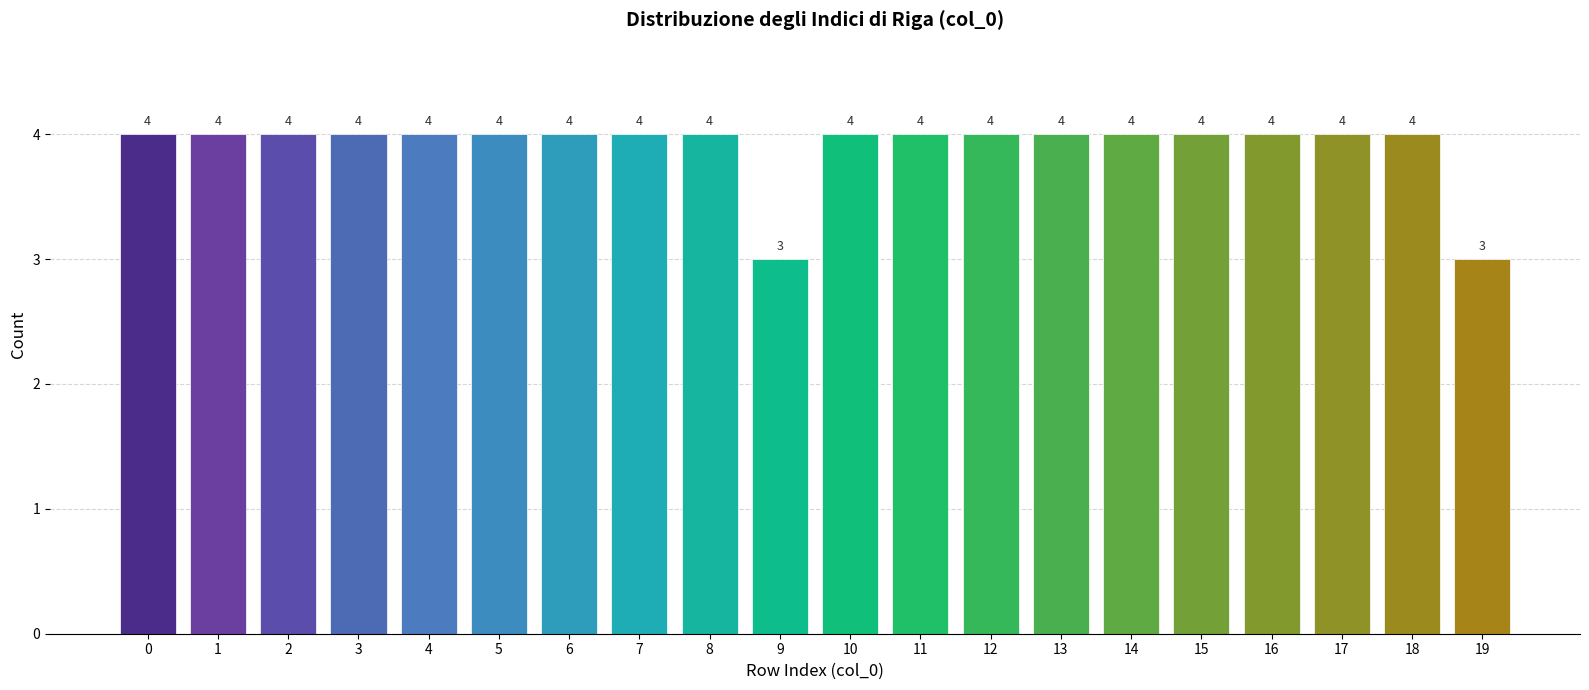

Reading left to right, extract all data points from this chart.

4	4	4	4	4	4	4	4	4	3	4	4	4	4	4	4	4	4	4	3